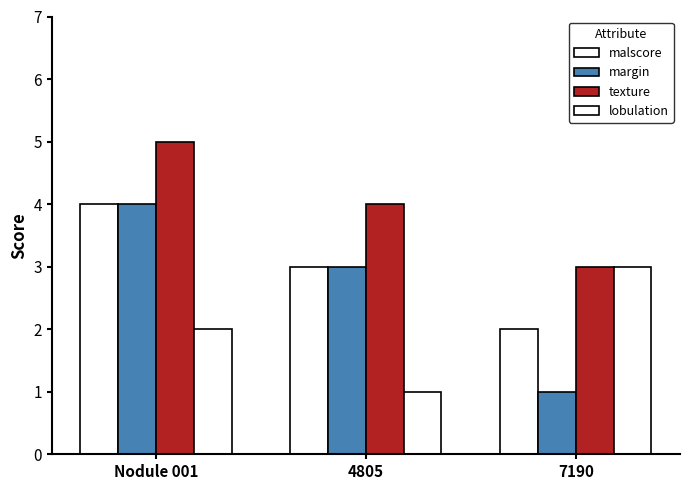

How many distinct data groups are displayed?

4